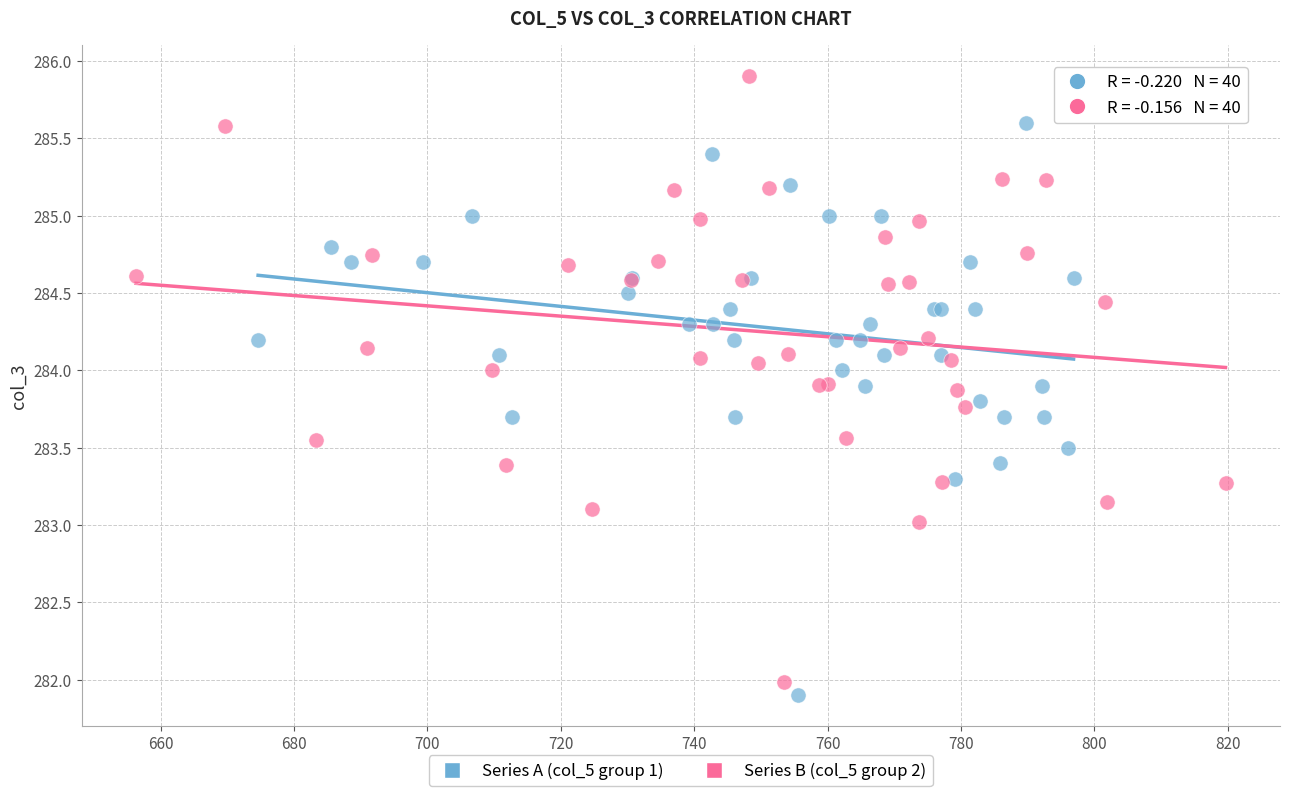

Which series contains the highest Y value?

Series B (col_5 group 2)